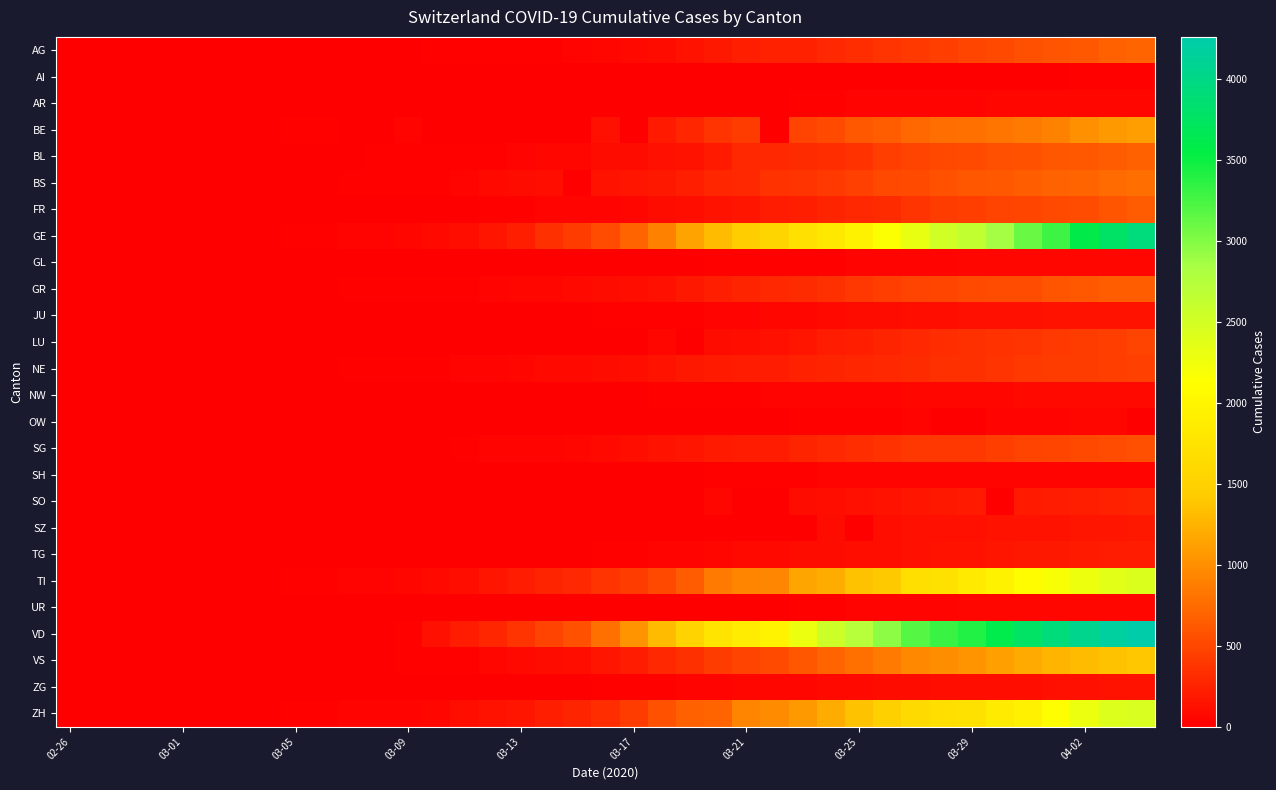

Which series has the largest total across all categories?

VD